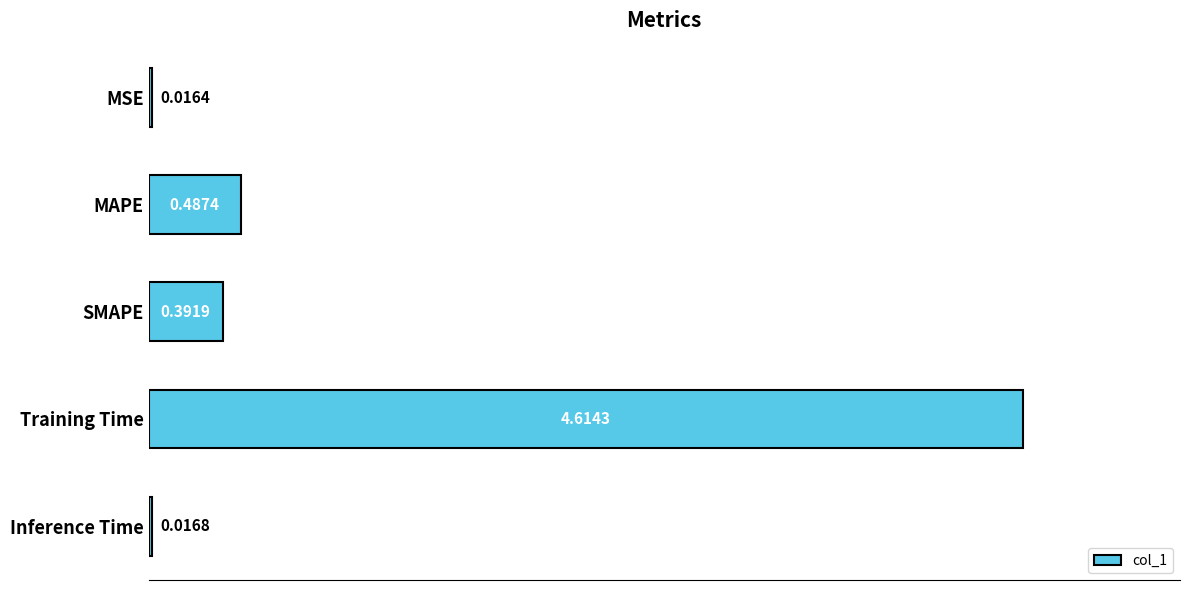

At which category does the chart reach its peak across all series?

Training Time